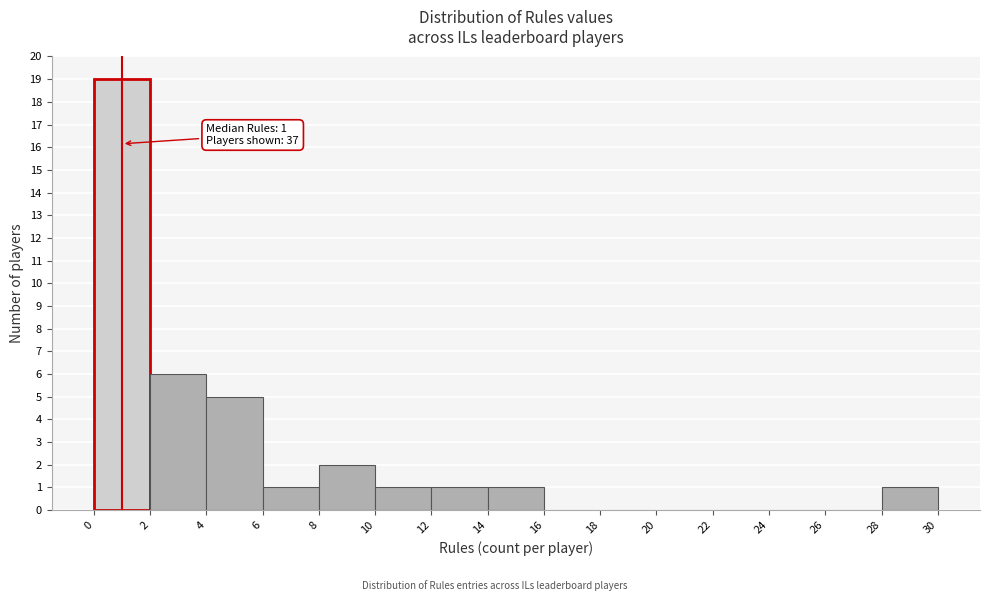

Which range on the x-axis has the tallest bar?

0 to 2